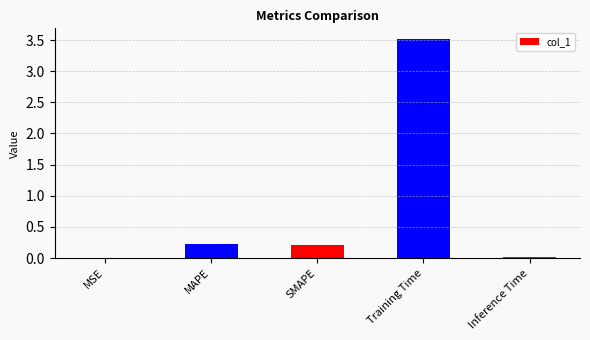

Is it true that the value at Inference Time is 0.0?

True